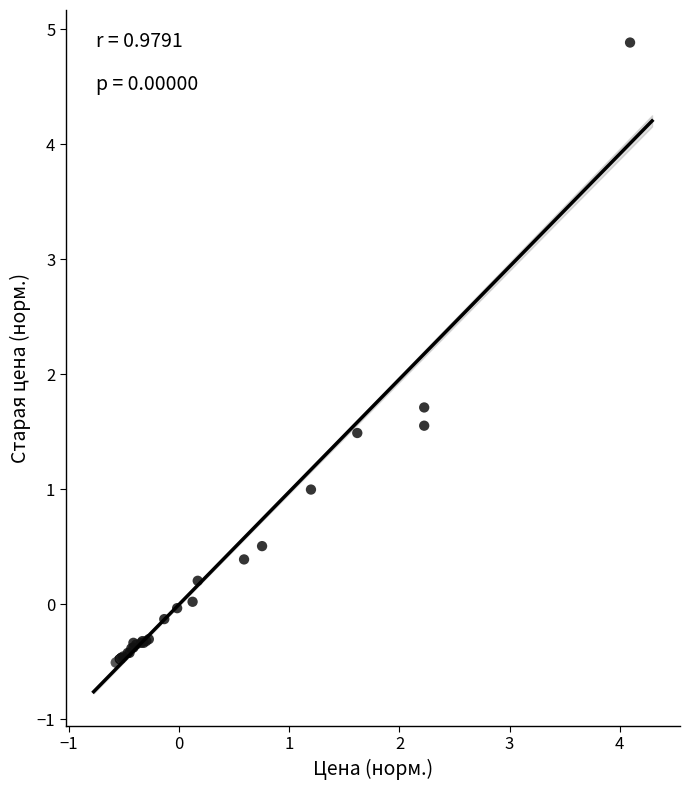

What Y value in the scatter plot is closest to 2?

1.7